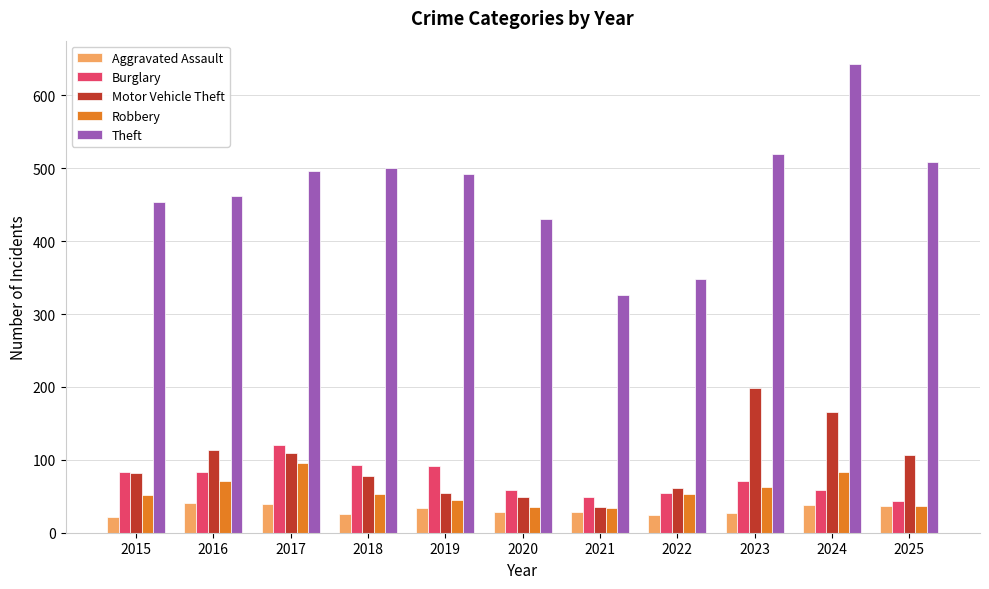

Is the value of Theft at 2015 greater than the value of Aggravated Assault at 2025?

Yes